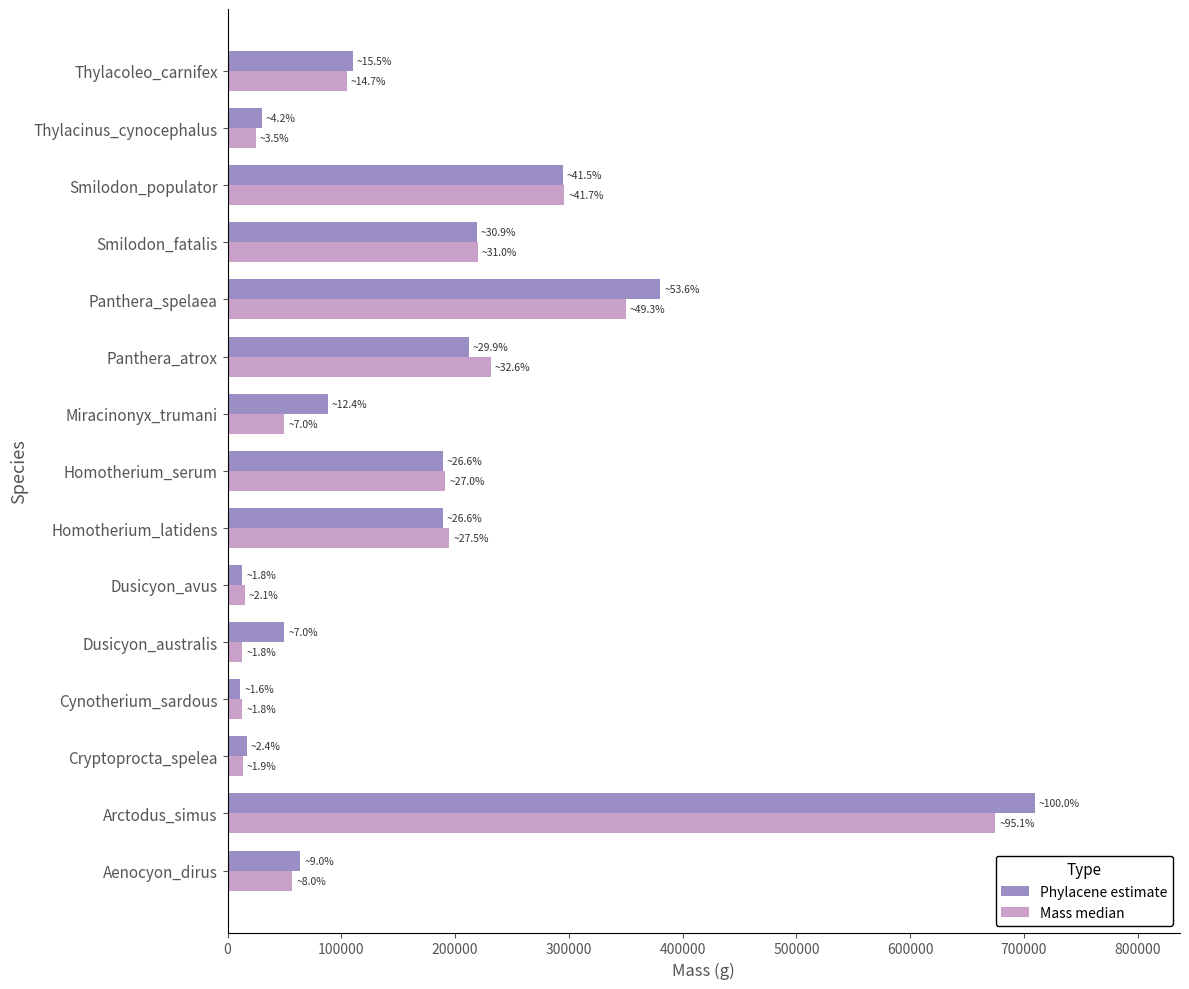

Is the value of Mass median at Thylacoleo_carnifex greater than the value of Phylacene estimate at Homotherium_serum?

No